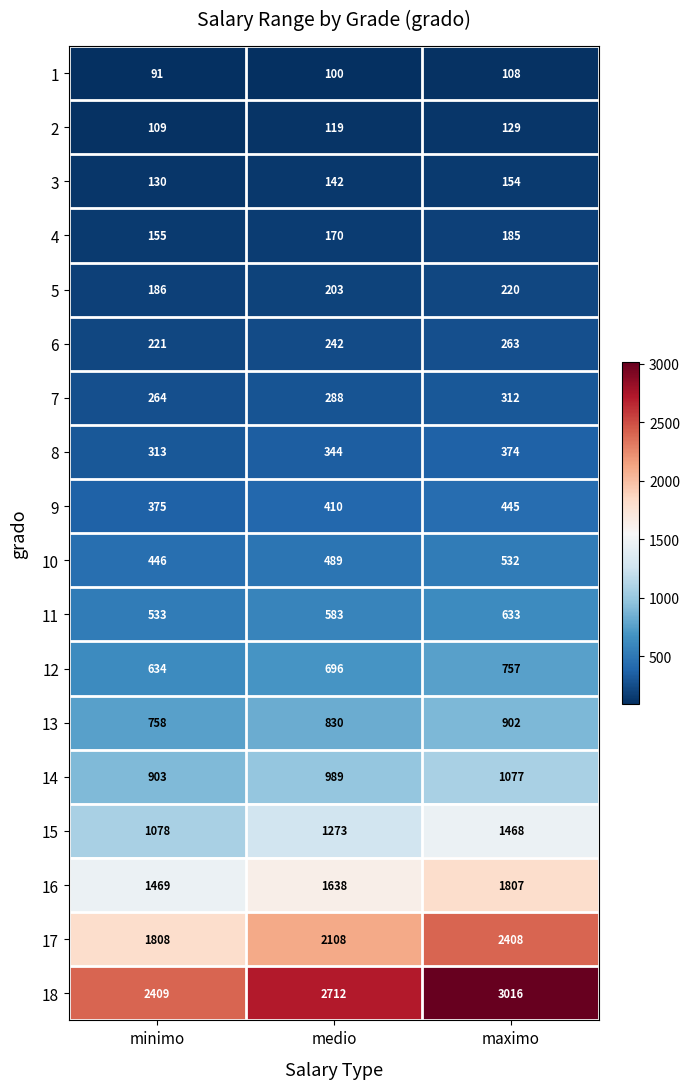

Rank the series by their maximum value, from lowest to highest.

1, 2, 3, 4, 5, 6, 7, 8, 9, 10, 11, 12, 13, 14, 15, 16, 17, 18